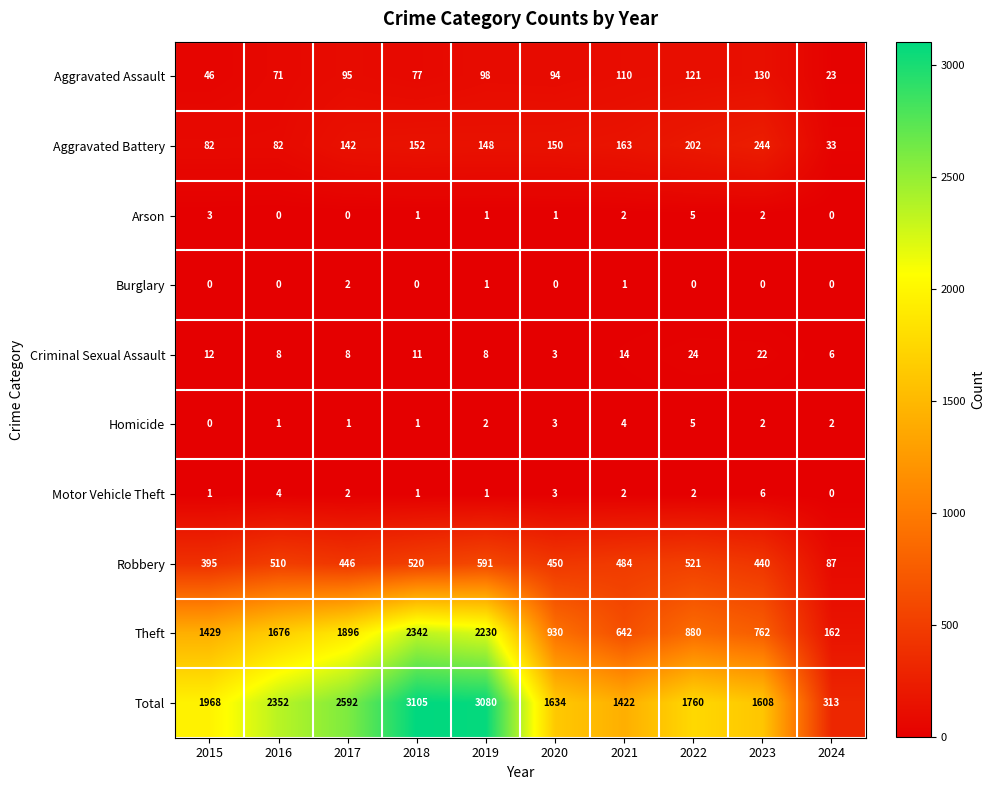

What is the difference between the maximum and minimum values in the Homicide series?

5